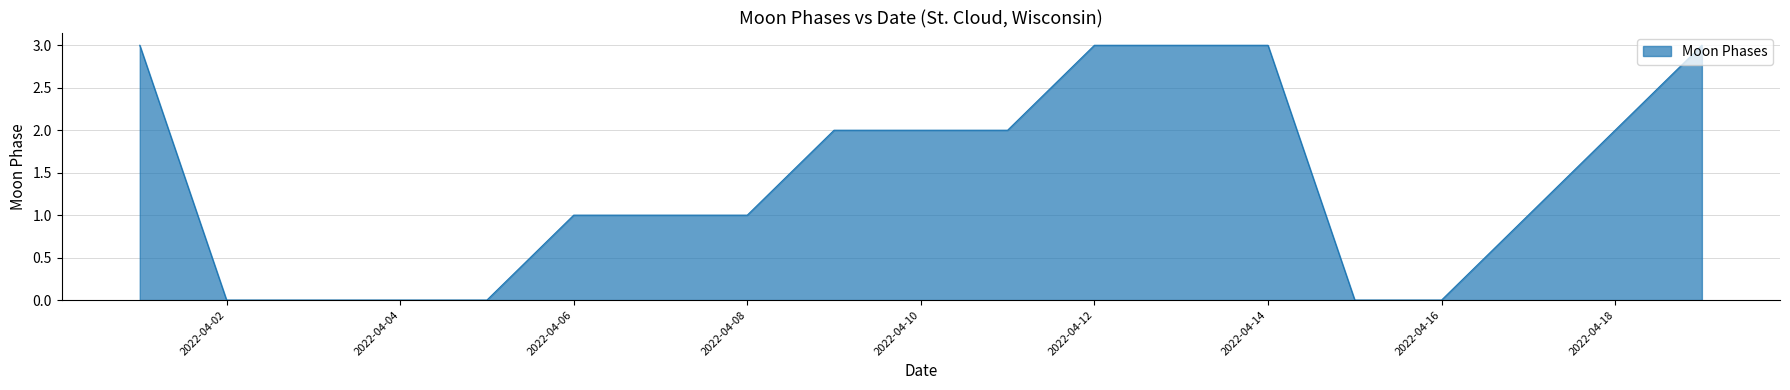

What is the difference between the maximum and minimum values?

3